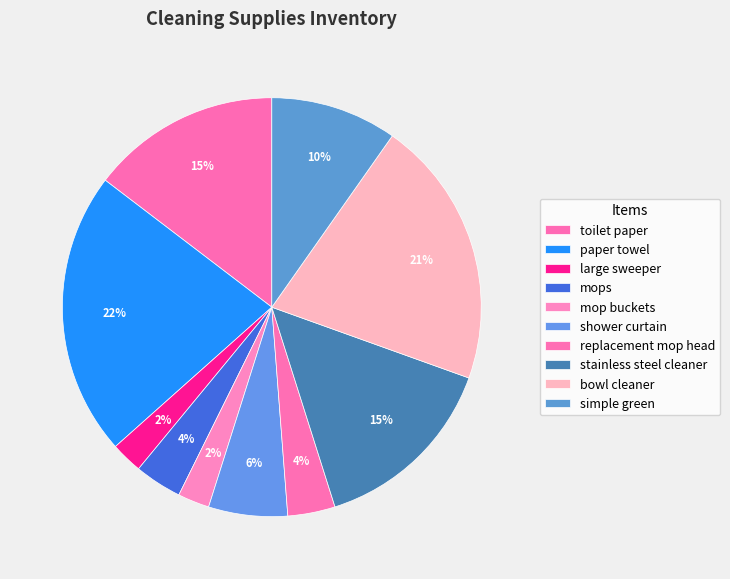

The simple green slice represents 23% of the pie. True or false?

False